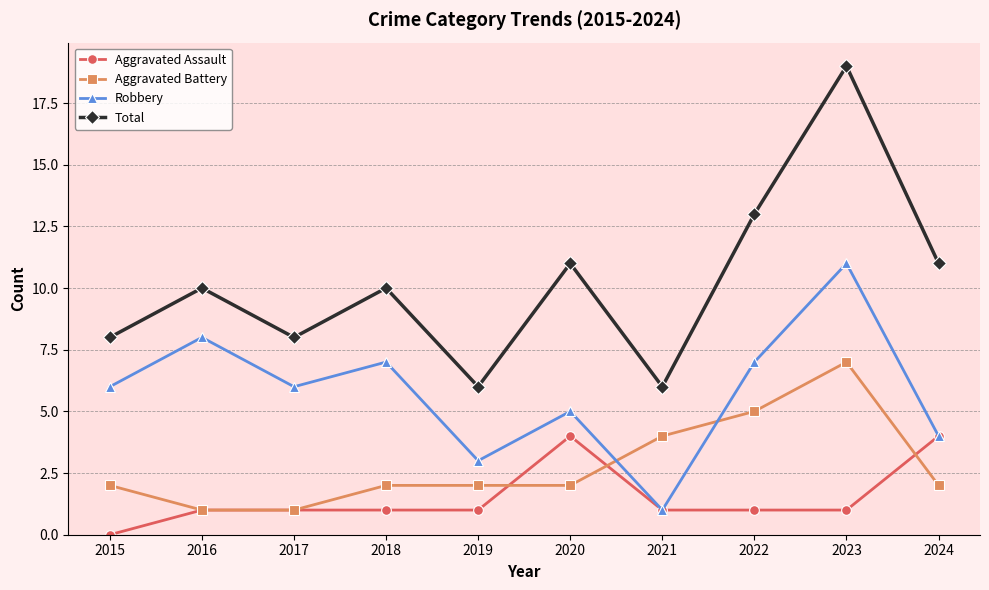

Reading right to left, transcribe all the data shown in this chart.

Aggravated Assault: 2024=4	2023=1	2022=1	2021=1	2020=4	2019=1	2018=1	2017=1	2016=1	2015=0
Aggravated Battery: 2024=2	2023=7	2022=5	2021=4	2020=2	2019=2	2018=2	2017=1	2016=1	2015=2
Robbery: 2024=4	2023=11	2022=7	2021=1	2020=5	2019=3	2018=7	2017=6	2016=8	2015=6
Total: 2024=11	2023=19	2022=13	2021=6	2020=11	2019=6	2018=10	2017=8	2016=10	2015=8